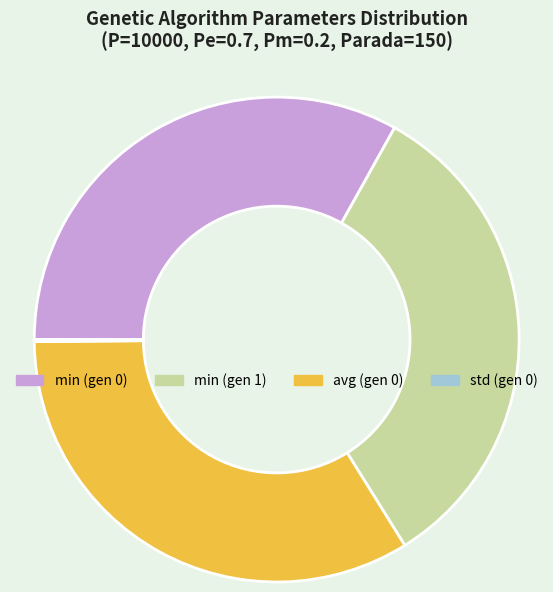

Between avg (gen 0) and min (gen 1), which is larger?

avg (gen 0)